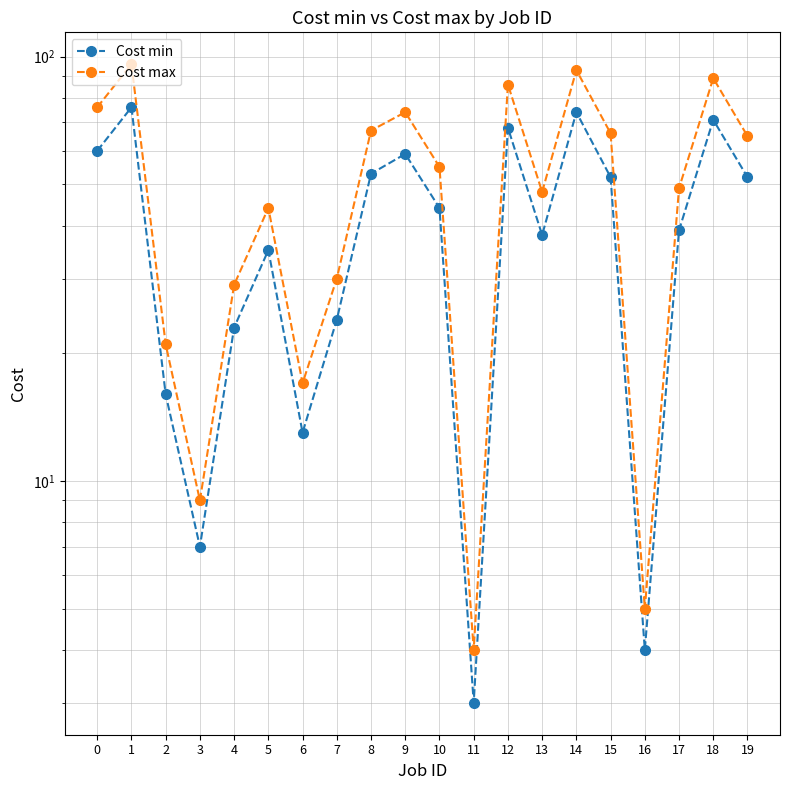

The Cost min series shows 26 at 8. True or false?

False